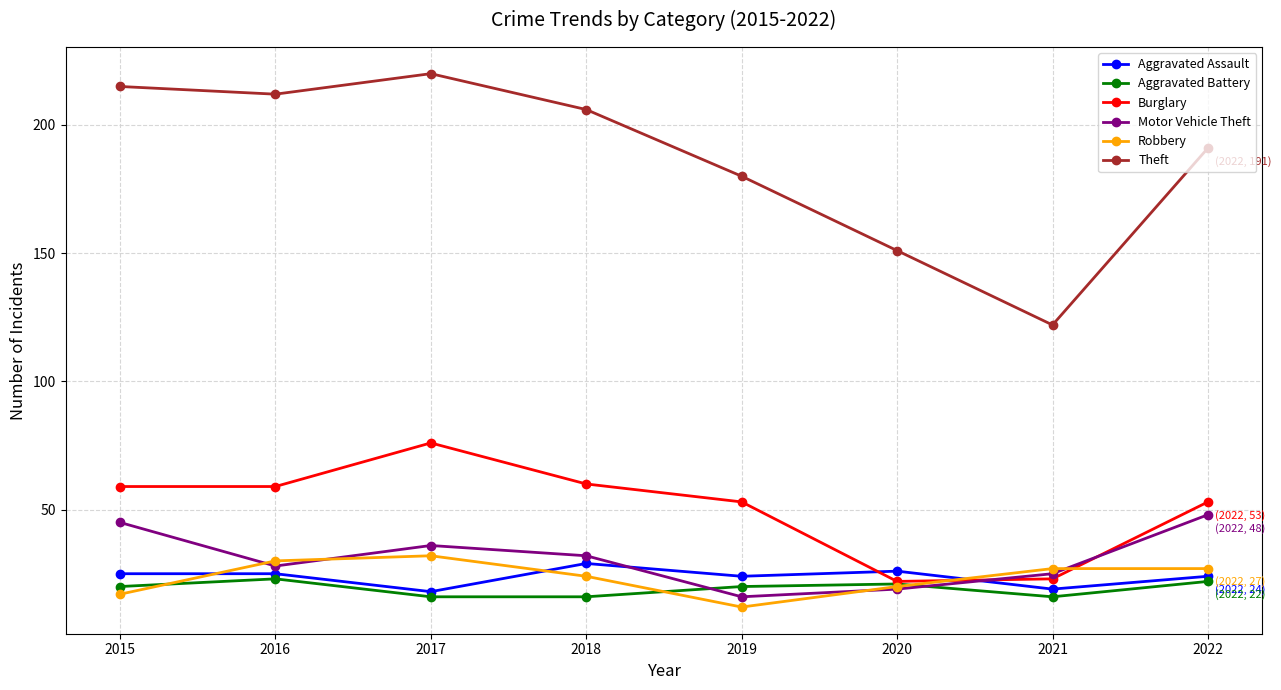

What is the sum of all Burglary values?

405